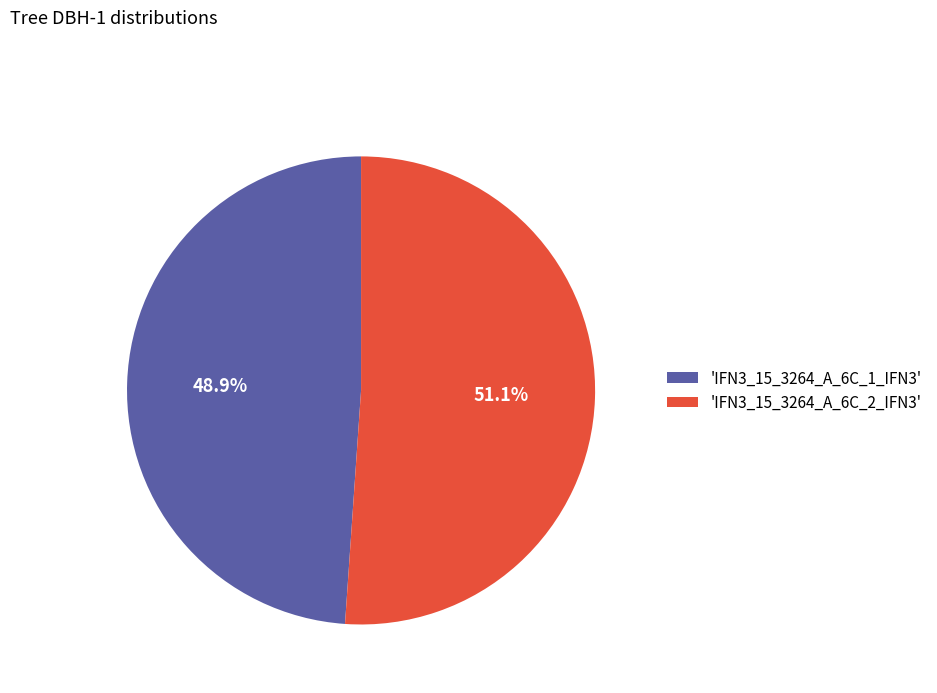

What is the largest slice in the pie chart?

'IFN3_15_3264_A_6C_2_IFN3'